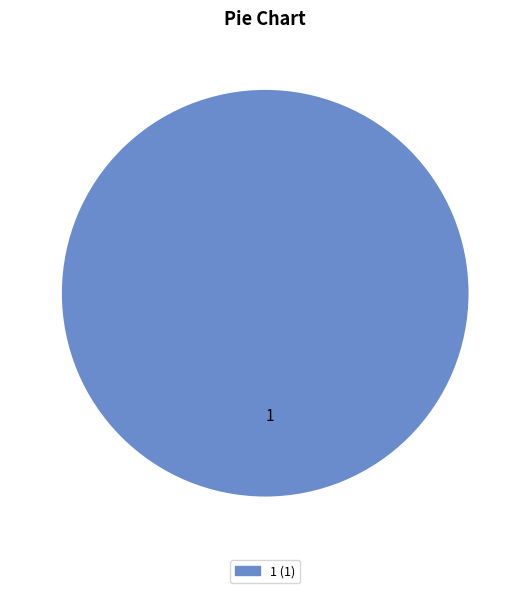

Is it true that 1 is 100% of the pie?

True